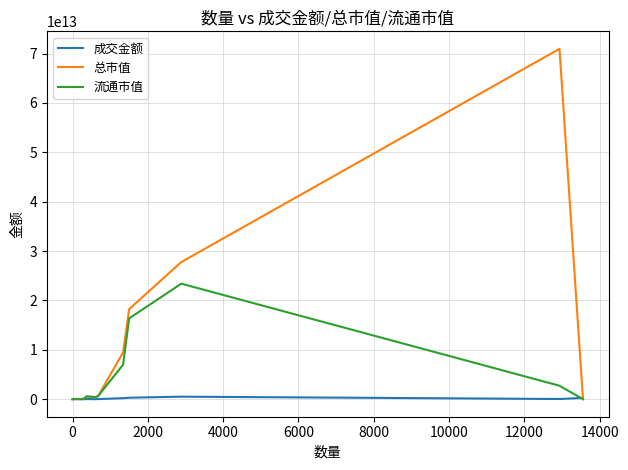

Does the chart display data point markers on the line(s)?

No